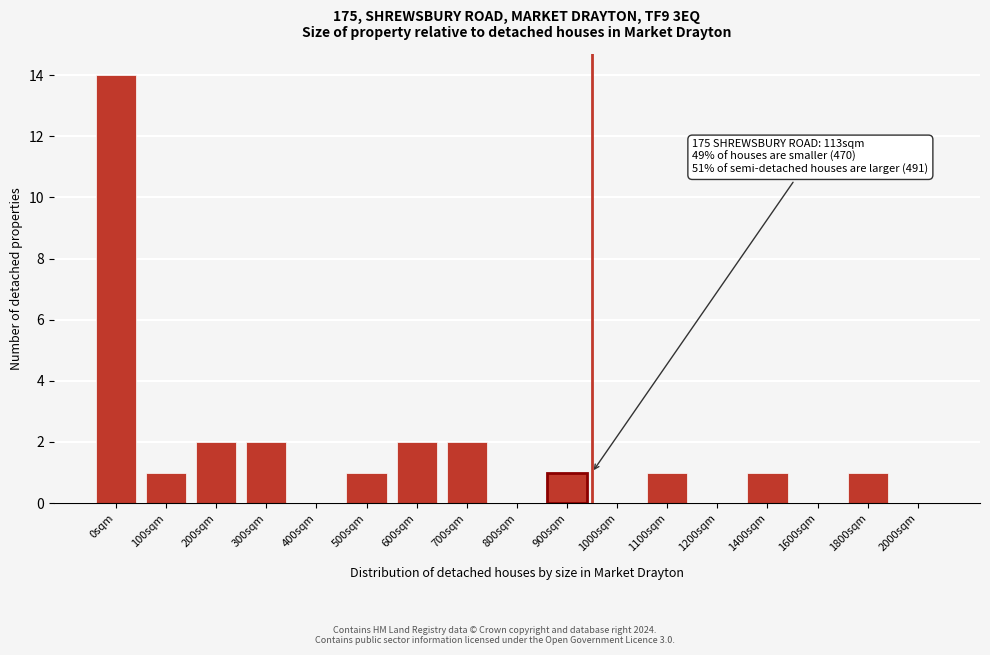

Reading left to right, list all the values displayed in this chart.

0sqm=14	100sqm=1	200sqm=2	300sqm=2	400sqm=0	500sqm=1	600sqm=2	700sqm=2	800sqm=0	900sqm=1	1000sqm=0	1100sqm=1	1200sqm=0	1400sqm=1	1600sqm=0	1800sqm=1	2000sqm=0